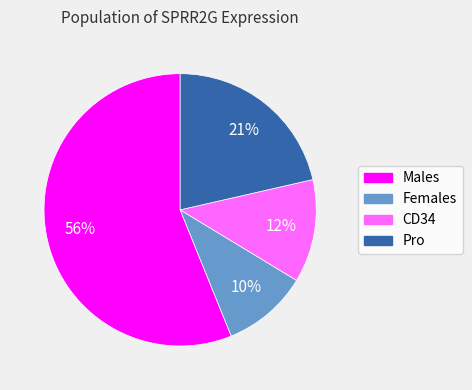

Do CD34 and Males together represent more than half of the pie?

Yes